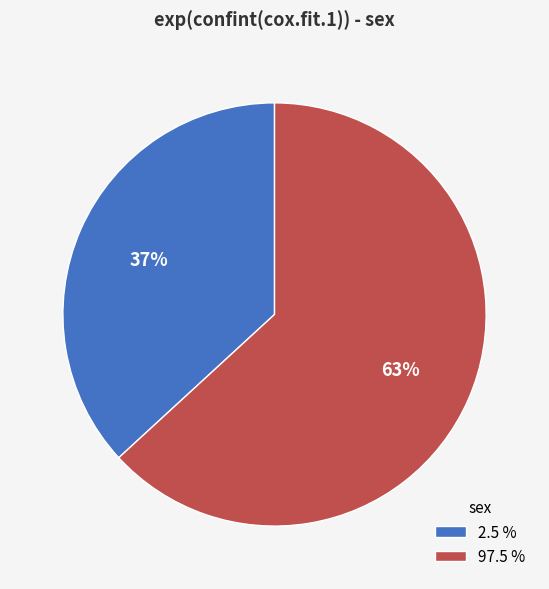

Is the sum of 97.5 % and 2.5 % greater than half?

Yes